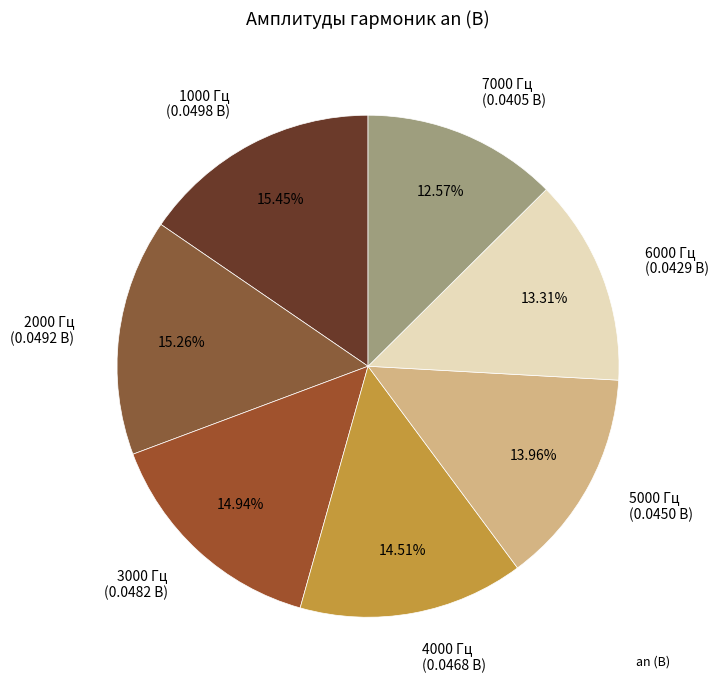

To the nearest percent, what portion does 3000 Гц represent?

15%